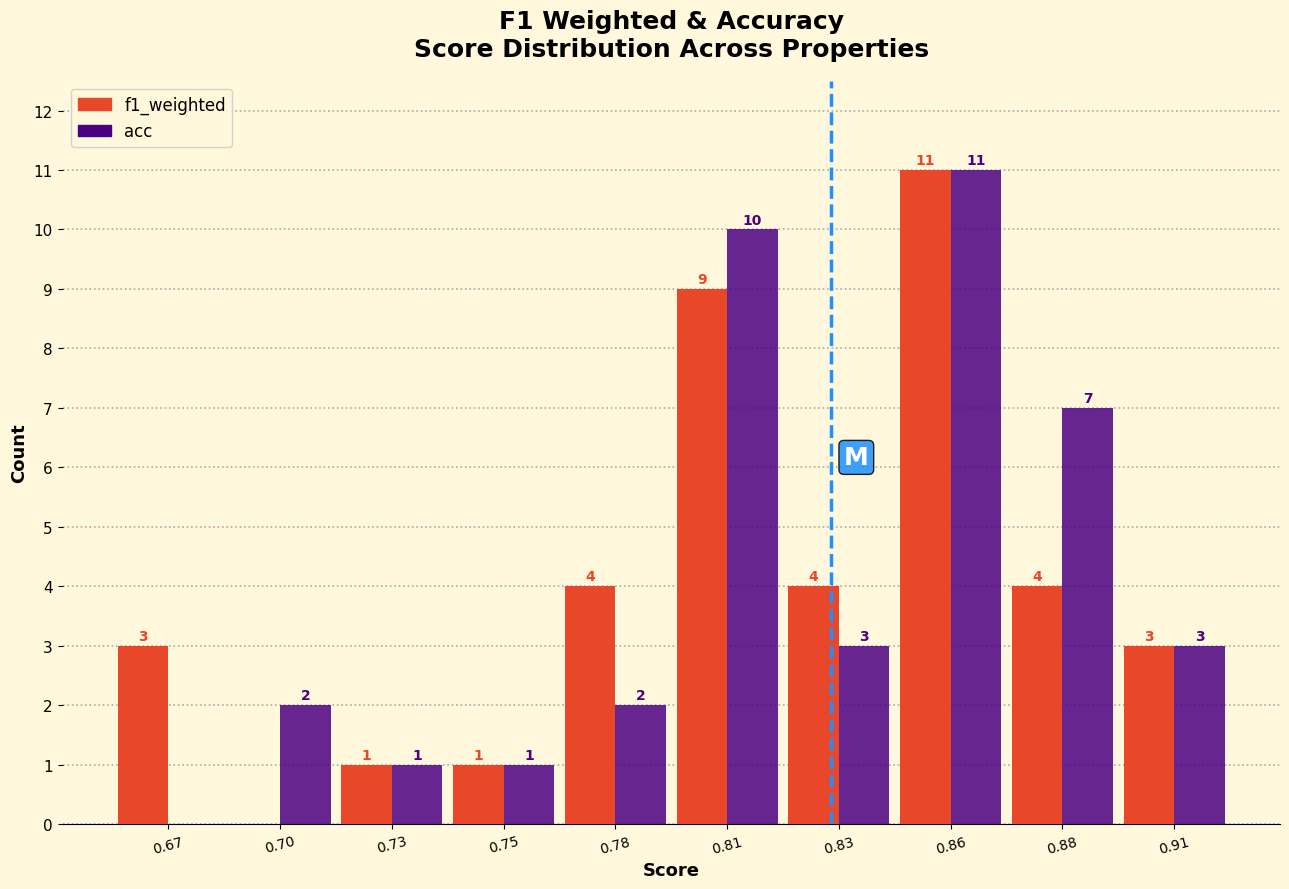

Reading right to left, extract all data points from this chart.

f1_weighted: 0.91=3	0.88=4	0.86=11	0.83=4	0.81=9	0.78=4	0.75=1	0.73=1	0.70=0	0.67=3
acc: 0.91=3	0.88=7	0.86=11	0.83=3	0.81=10	0.78=2	0.75=1	0.73=1	0.70=2	0.67=0